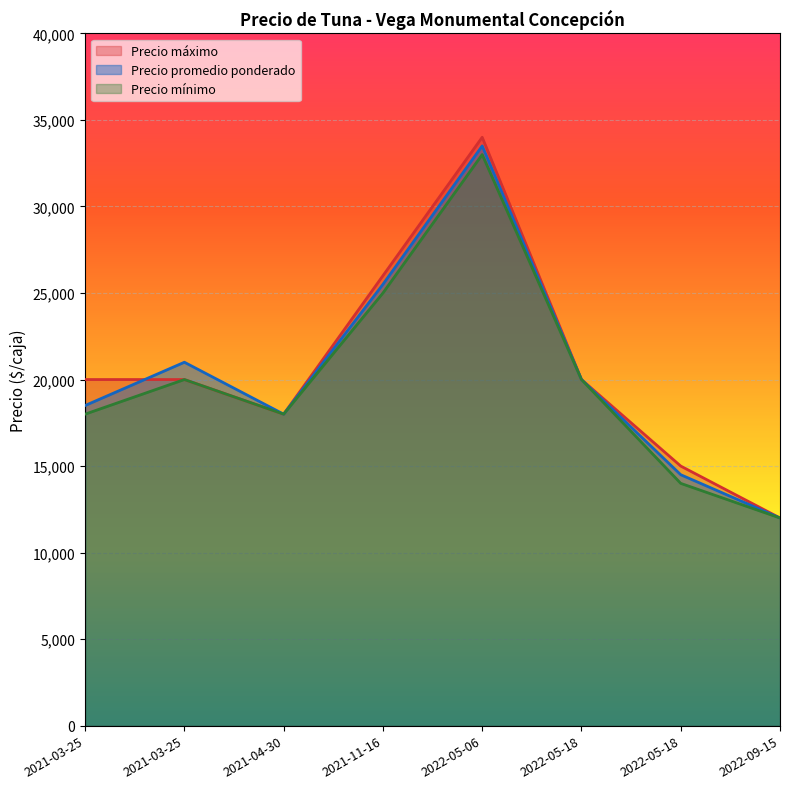

What is the total value across all series at 2022-05-06?

100500